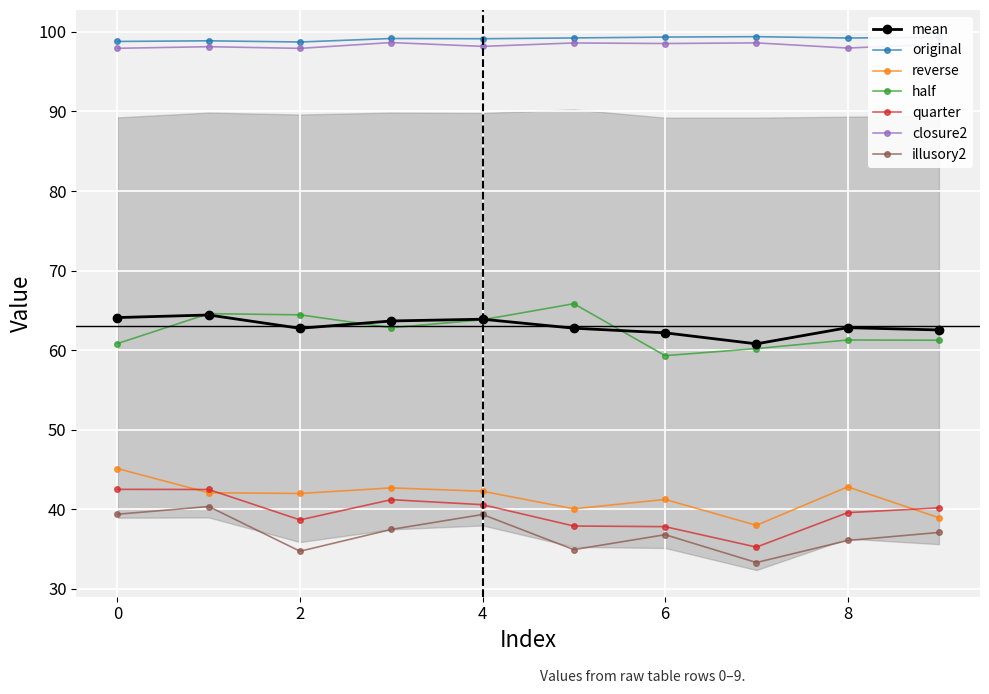

Reading right to left, list all the values displayed in this chart.

original: 99.3	99.2	99.4	99.3	99.2	99.1	99.2	98.7	98.9	98.8
reverse: 38.9	42.8	38.0	41.2	40.1	42.3	42.7	42.0	42.1	45.1
half: 61.2	61.3	60.2	59.3	65.8	63.8	62.8	64.4	64.6	60.8
quarter: 40.2	39.6	35.2	37.8	37.9	40.6	41.2	38.7	42.5	42.5
closure2: 98.5	98.0	98.6	98.5	98.6	98.2	98.7	97.9	98.1	97.9
illusory2: 37.1	36.1	33.3	36.8	34.9	39.4	37.5	34.7	40.4	39.4